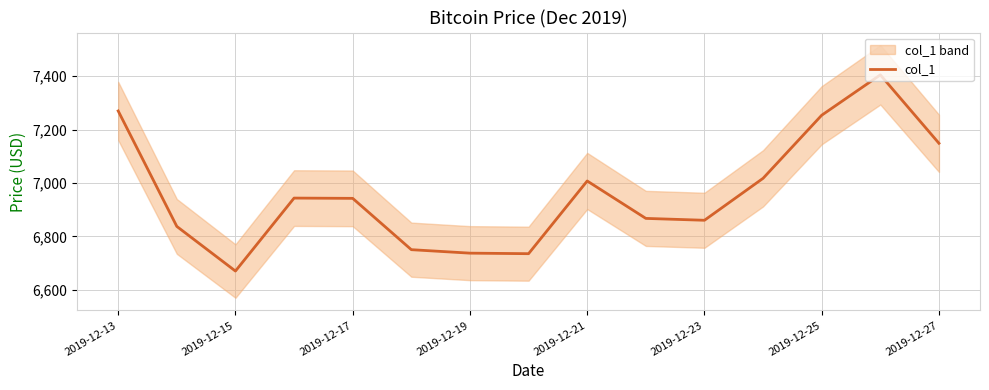

What is the lowest value of the col_1 series?

6670.7